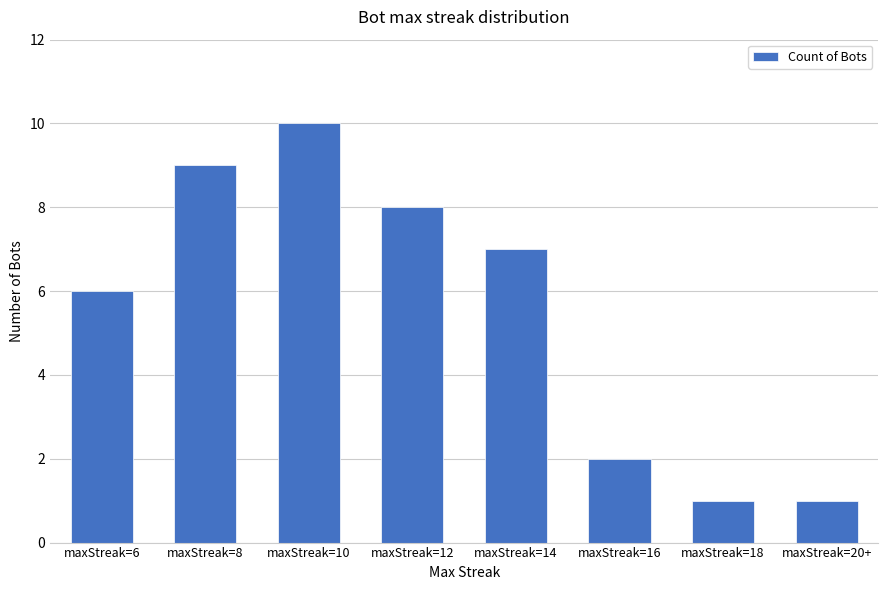

How many bars are there in total?

8